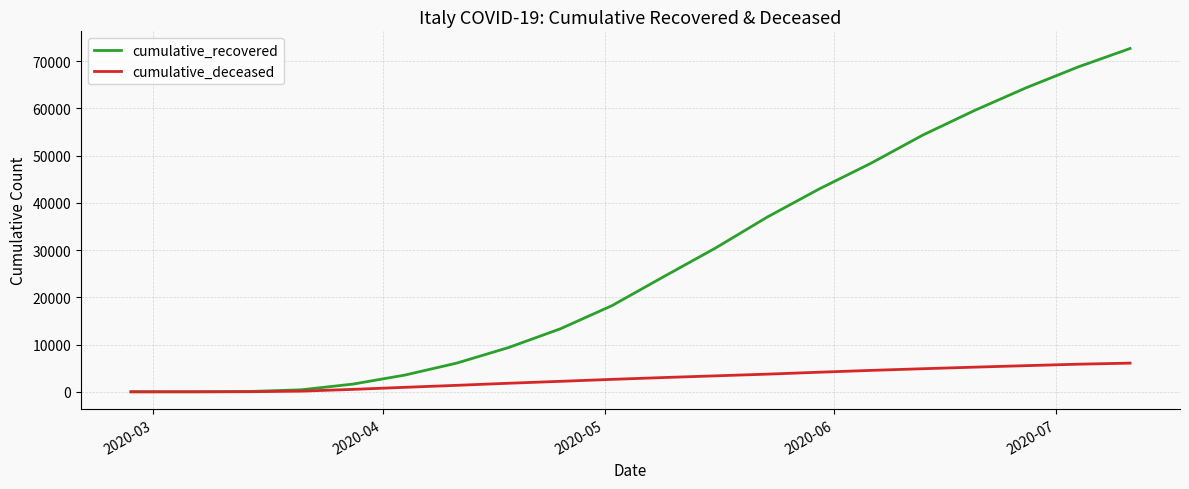

Which series has the largest total across all categories?

cumulative_recovered